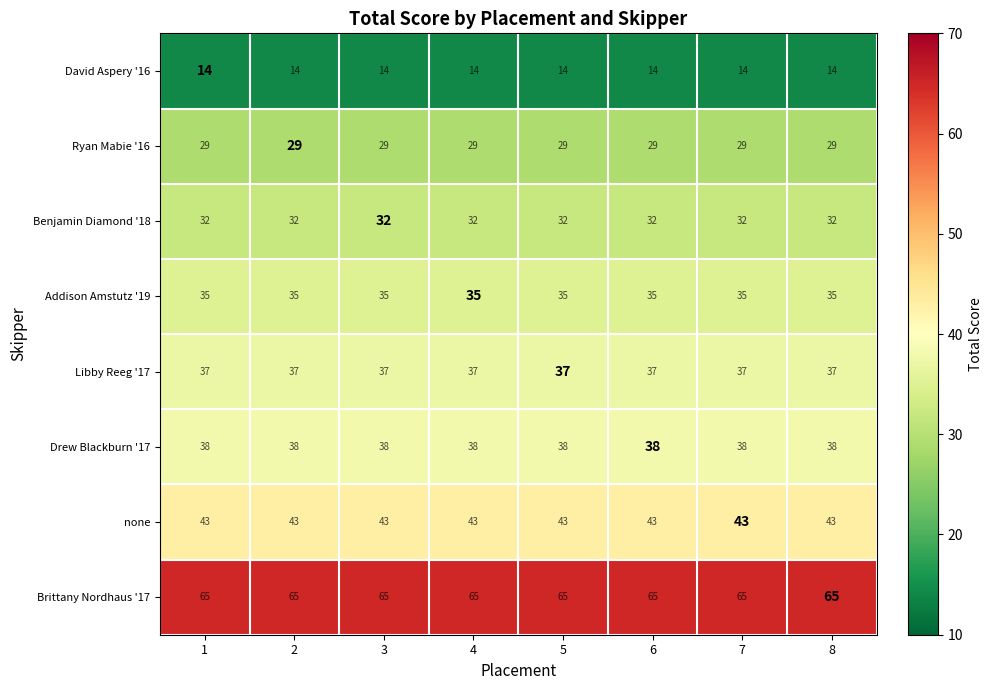

What is the difference between the highest and lowest values at 5?

51